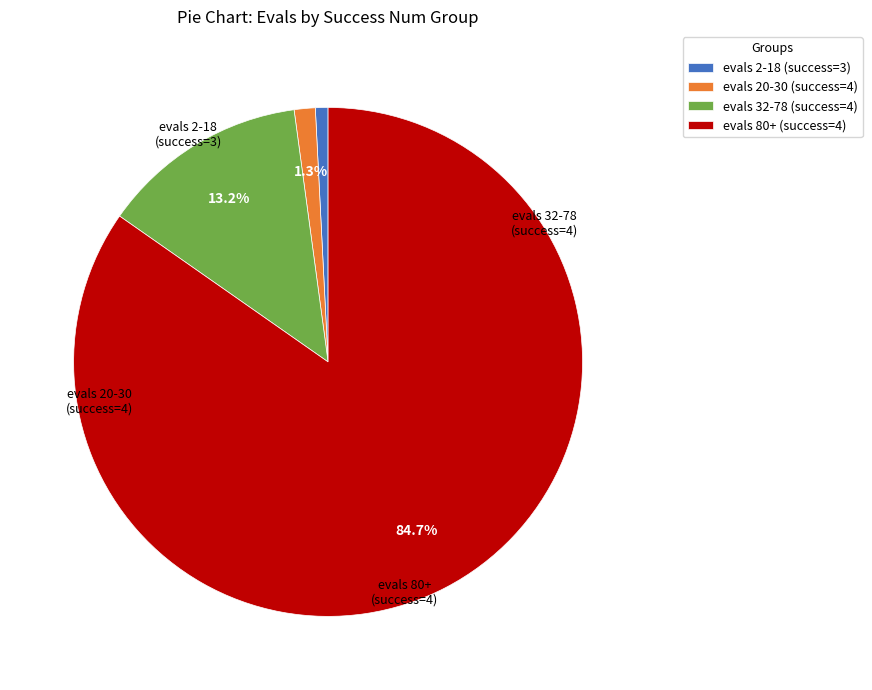

Which has a higher value, evals 2-18 (success=3) or evals 80+ (success=4)?

evals 80+ (success=4)